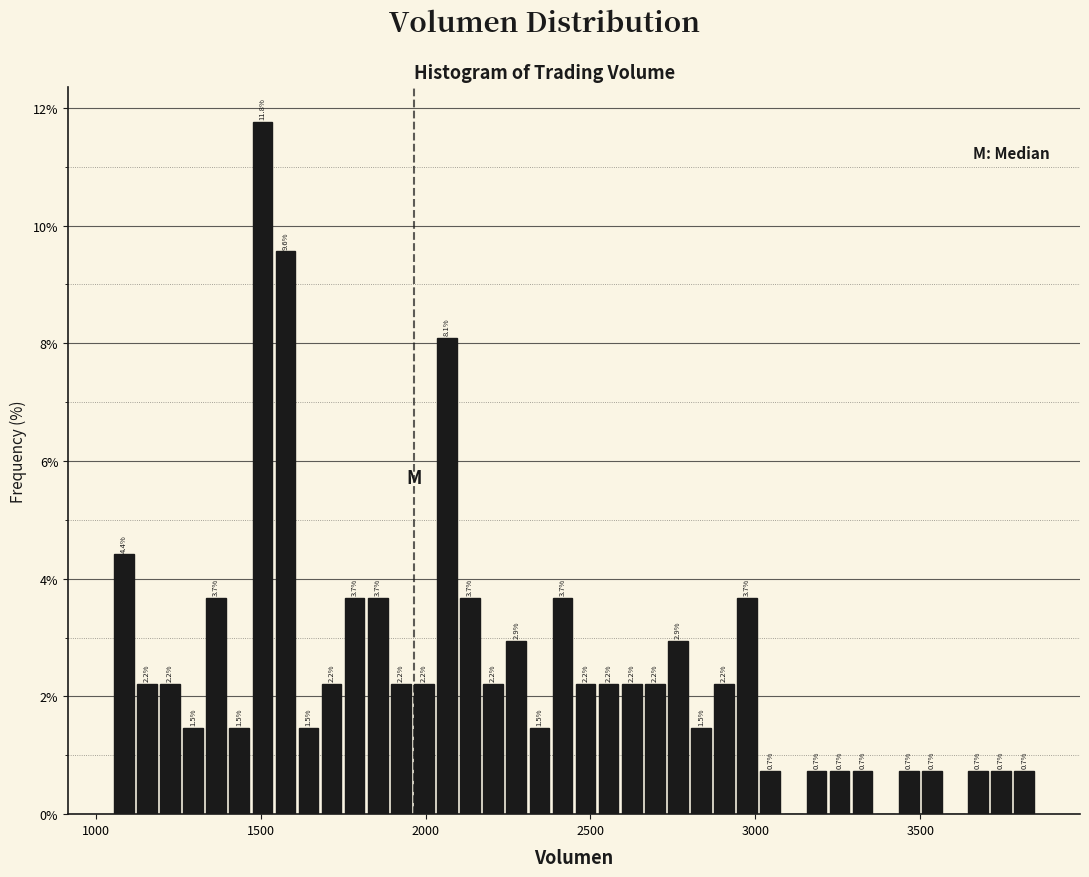

Read against the x-axis, roughly where is the centre of the tallest bar?

1500